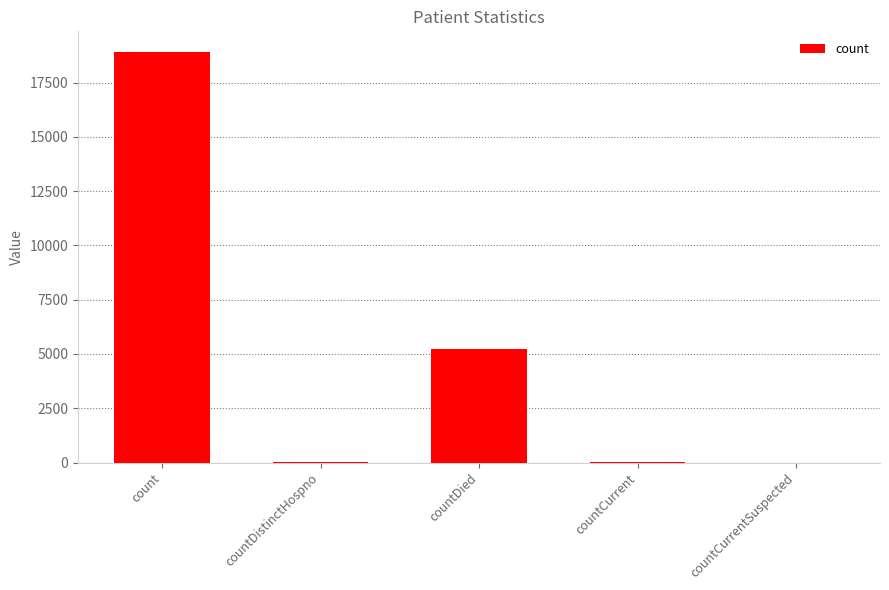

Is it true that the value at countCurrentSuspected is 10774?

False